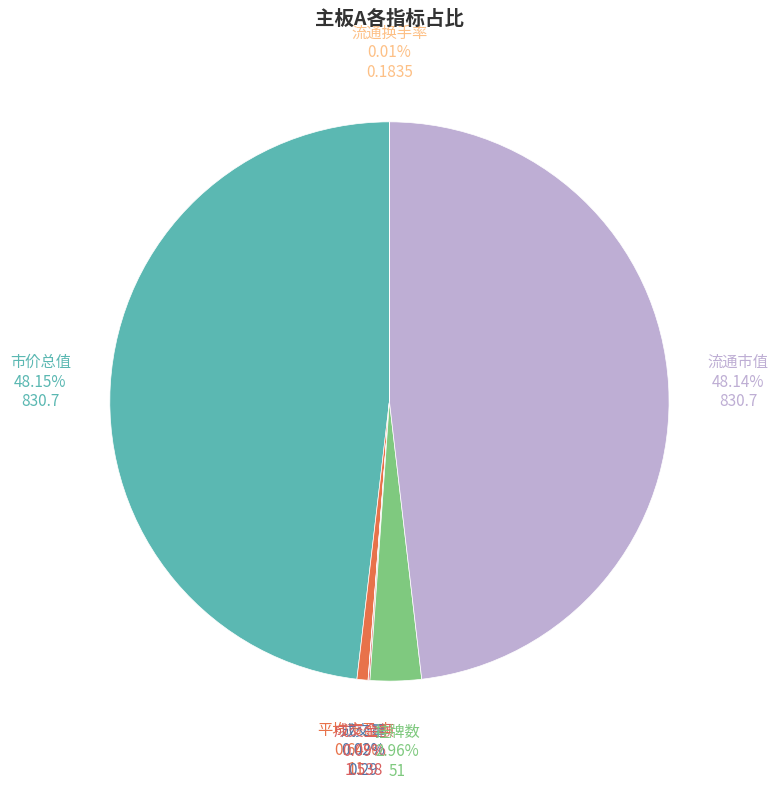

The 平均市盈率 slice represents 11% of the pie. True or false?

False